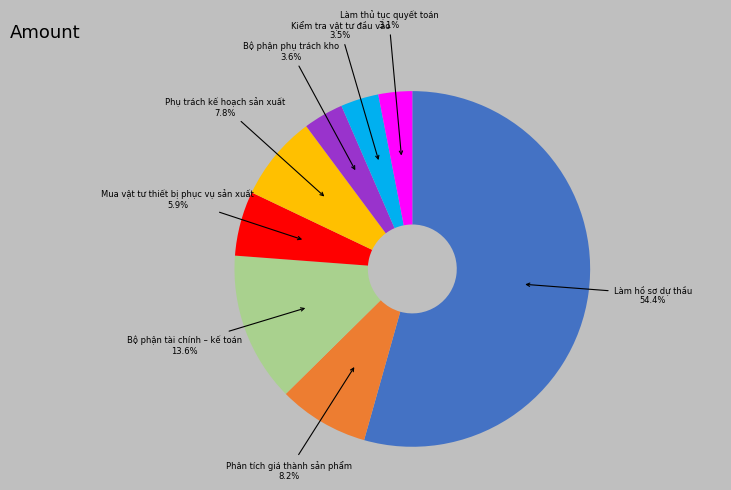

Combined, do Làm hồ sơ dự thầu and Phụ trách kế hoạch sản xuất account for over 50%?

Yes